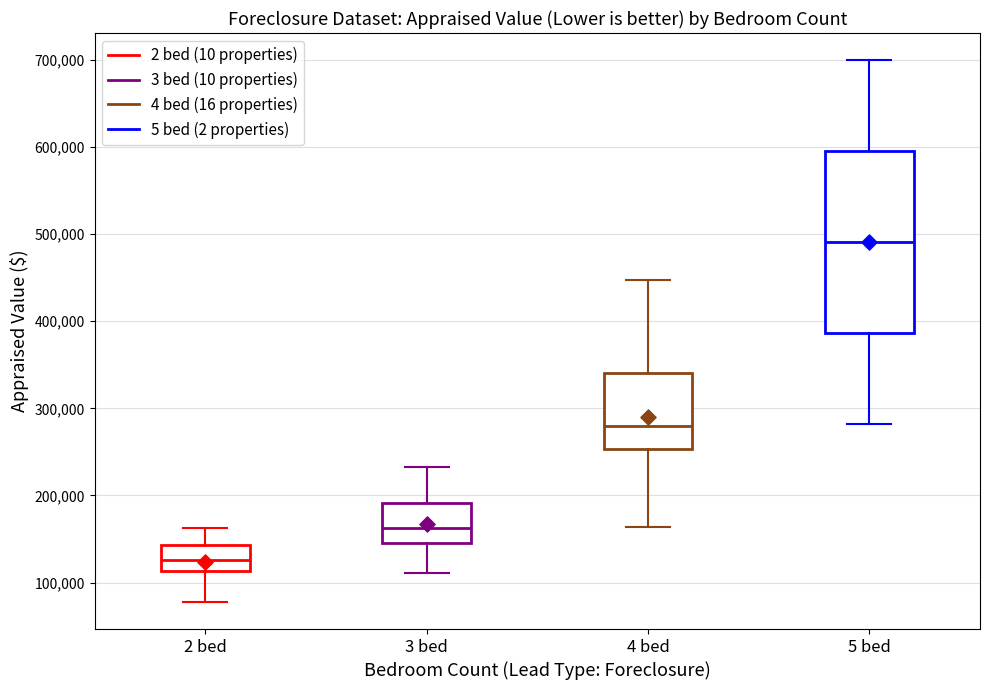

Reading left to right, read every box against the y-axis: the position of its median line, the range the box covers, and the ends of its whiskers. The values are not printed on the chart, so give them approximately, as read against the axis.

2 bed: median 130000, box 110000 to 140000, whiskers 80000 to 160000
3 bed: median 160000, box 150000 to 190000, whiskers 110000 to 230000
4 bed: median 280000, box 250000 to 340000, whiskers 160000 to 450000
5 bed: median 490000, box 390000 to 600000, whiskers 280000 to 700000